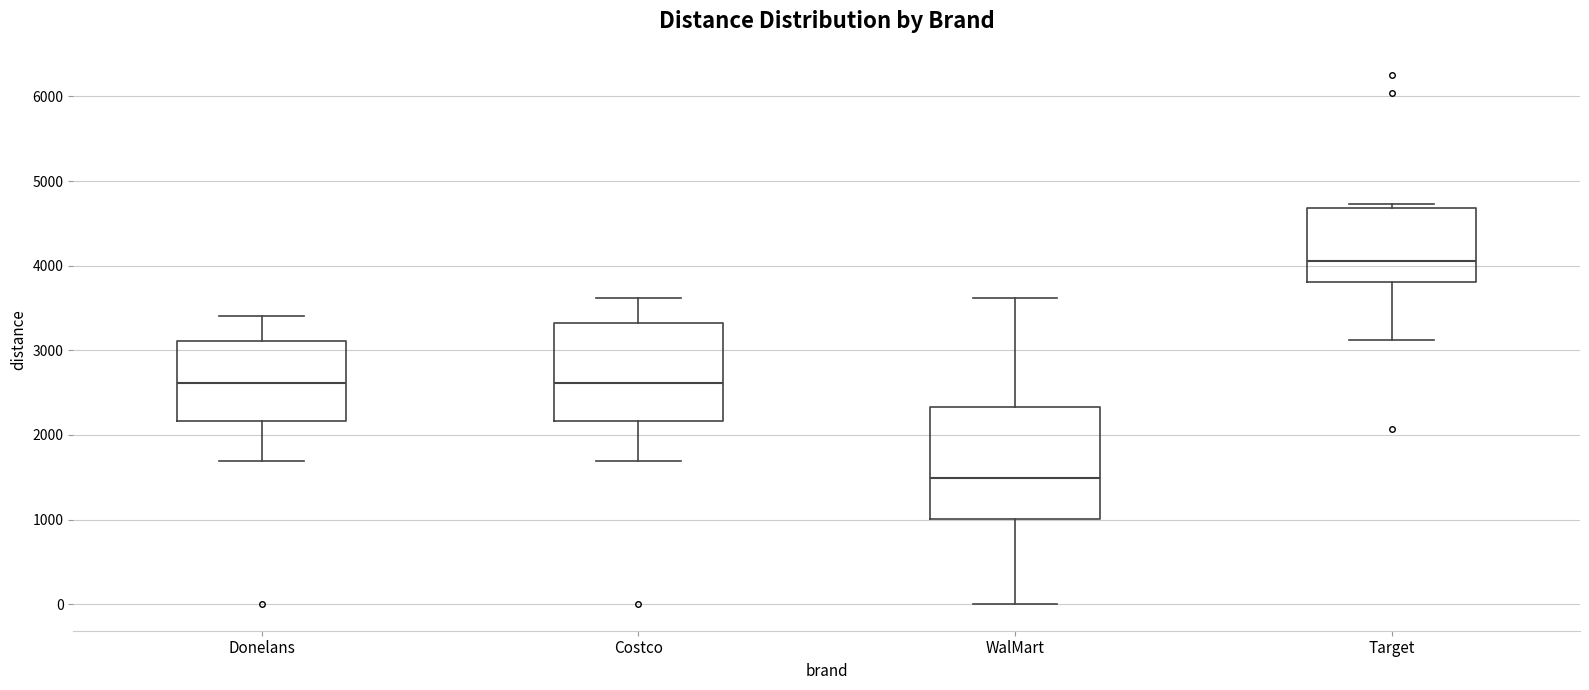

Reading left to right, read every box against the y-axis: the position of its median line, the range the box covers, and the ends of its whiskers. The values are not printed on the chart, so give them approximately, as read against the axis.

Donelans: median 2600, box 2200 to 3100, whiskers 1700 to 3400
Costco: median 2600, box 2200 to 3300, whiskers 1700 to 3600
WalMart: median 1500, box 1000 to 2300, whiskers 0 to 3600
Target: median 4100, box 3800 to 4700, whiskers 3100 to 4700 (just above the box's upper edge)